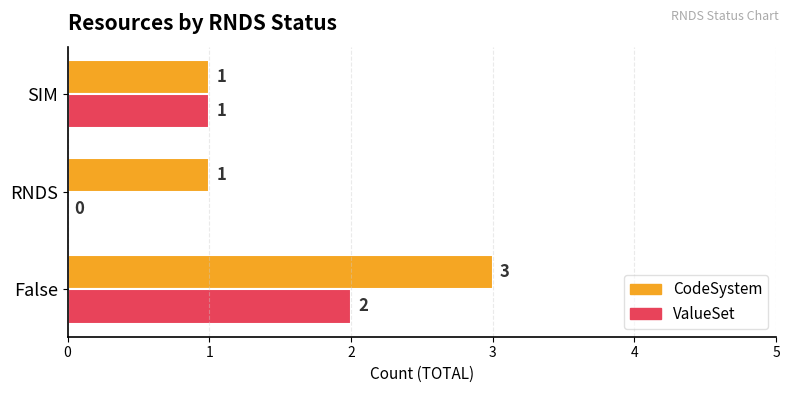

At which category does the chart reach its peak across all series?

False